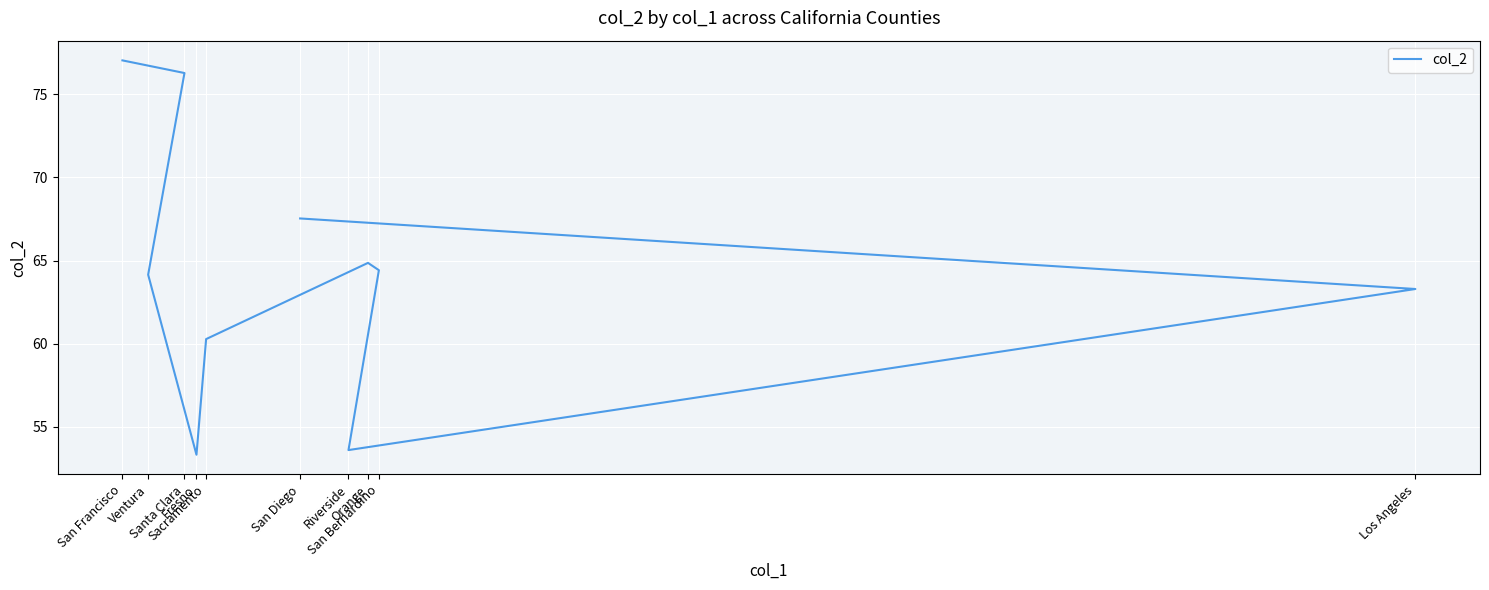

At which category does the data reach its first local peak?

Orange